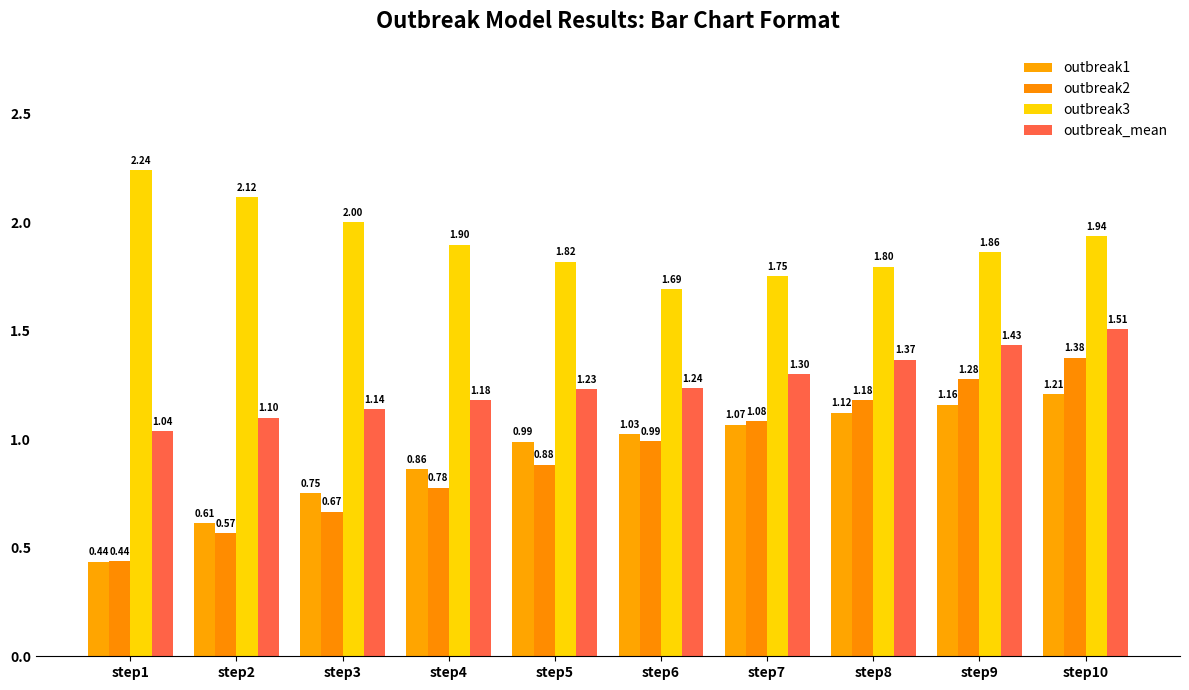

Does the chart contain stacked bars?

No